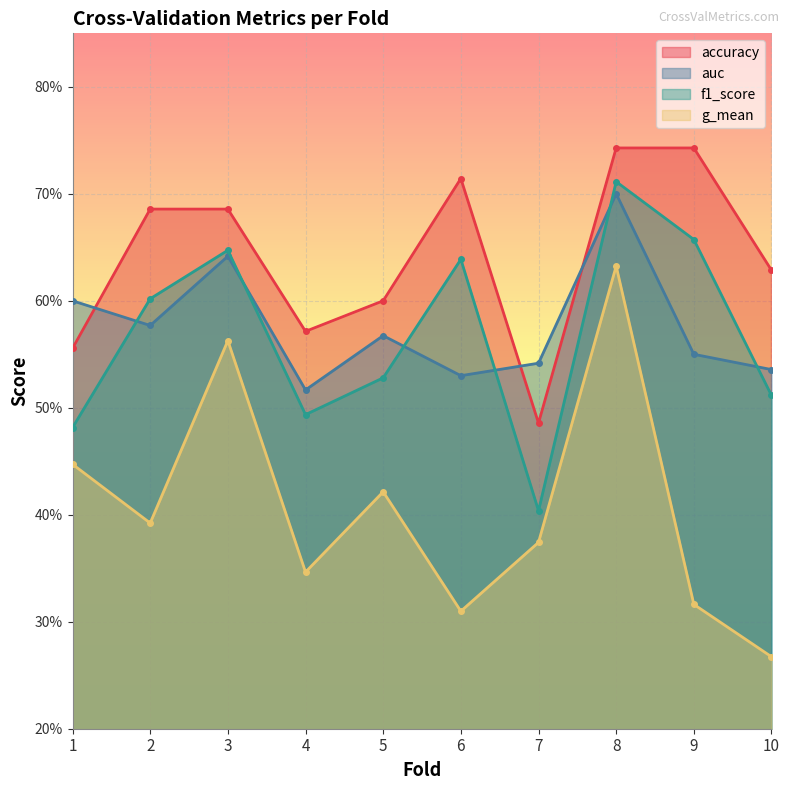

Reading left to right, what are all the values shown in this chart?

accuracy: 1=0.6	2=0.7	3=0.7	4=0.6	5=0.6	6=0.7	7=0.5	8=0.7	9=0.7	10=0.6
auc: 1=0.6	2=0.6	3=0.6	4=0.5	5=0.6	6=0.5	7=0.5	8=0.7	9=0.6	10=0.5
f1_score: 1=0.5	2=0.6	3=0.6	4=0.5	5=0.5	6=0.6	7=0.4	8=0.7	9=0.7	10=0.5
g_mean: 1=0.4	2=0.4	3=0.6	4=0.3	5=0.4	6=0.3	7=0.4	8=0.6	9=0.3	10=0.3